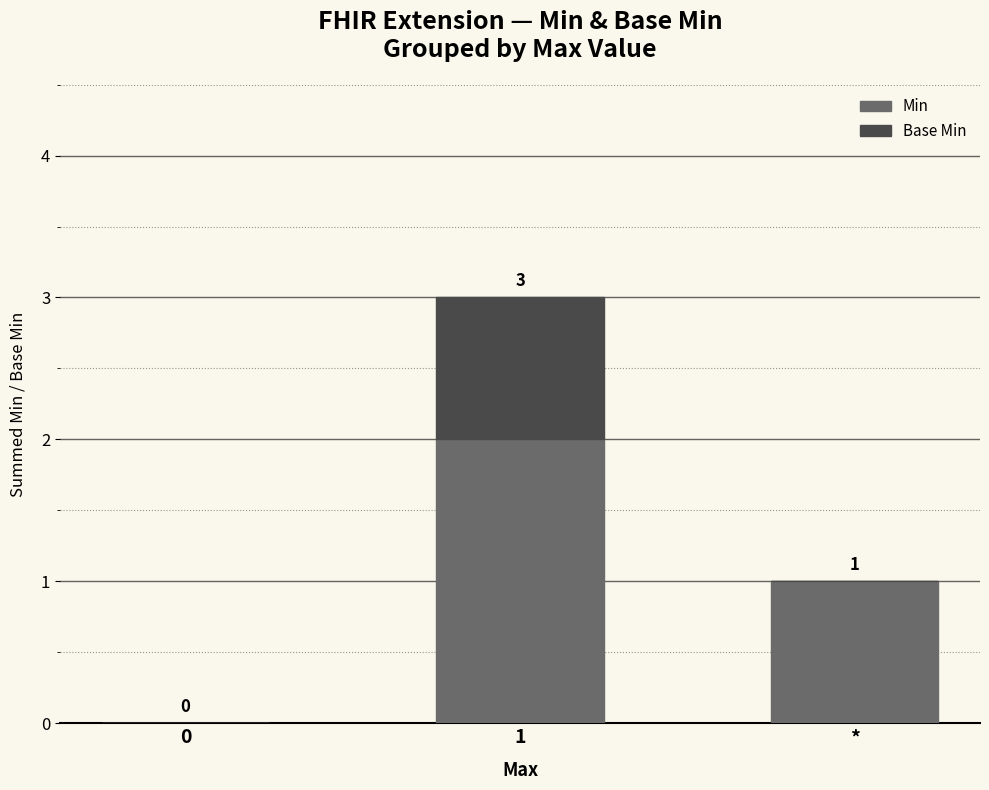

Where is Min nearest to the value 1?

*